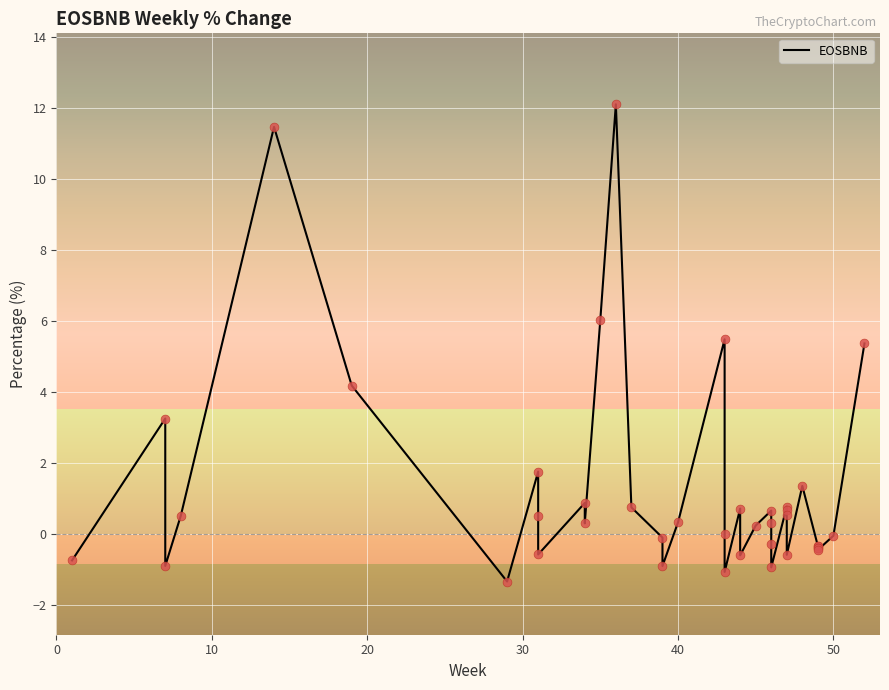

What is the change in value from 1 to 17?

-11.0